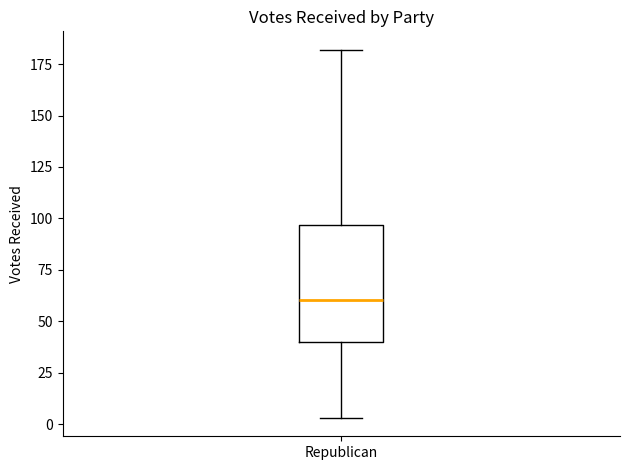

Where does the upper whisker of the box for Republican end on the y-axis? The values are not printed on the chart, so give them approximately, as read against the axis.

180